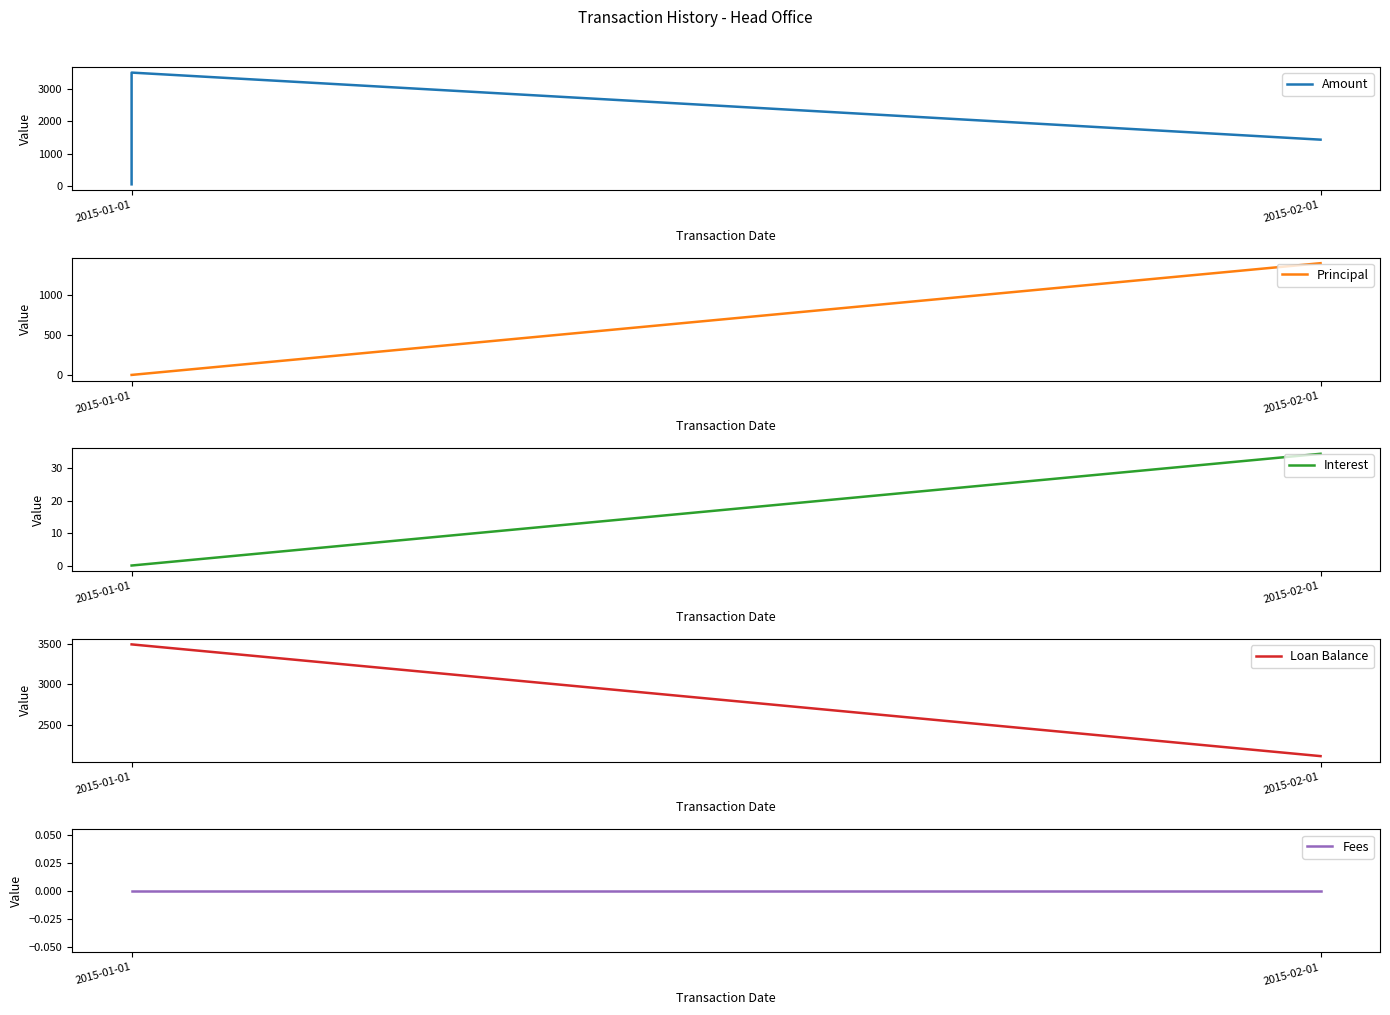

At which label is Loan Balance closest to 2802?

2015-02-01